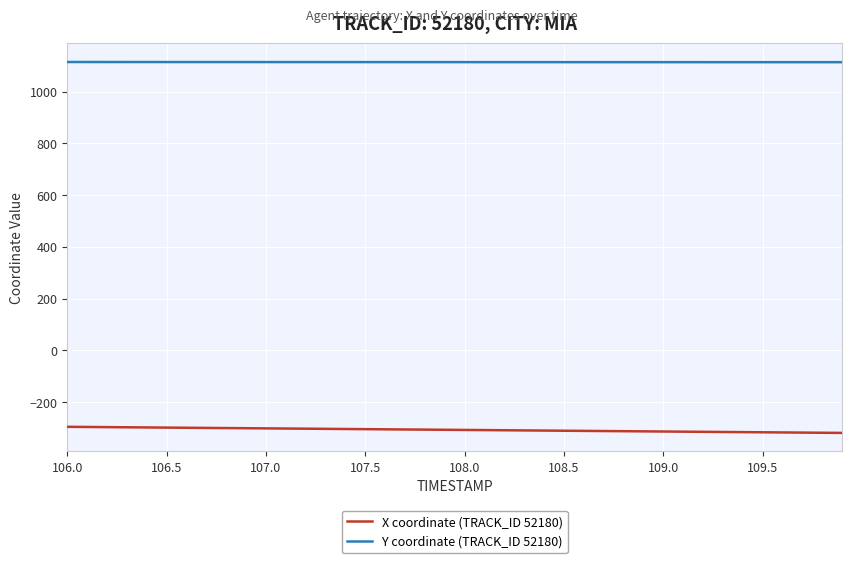

What is the minimum value shown in the chart?

-319.3